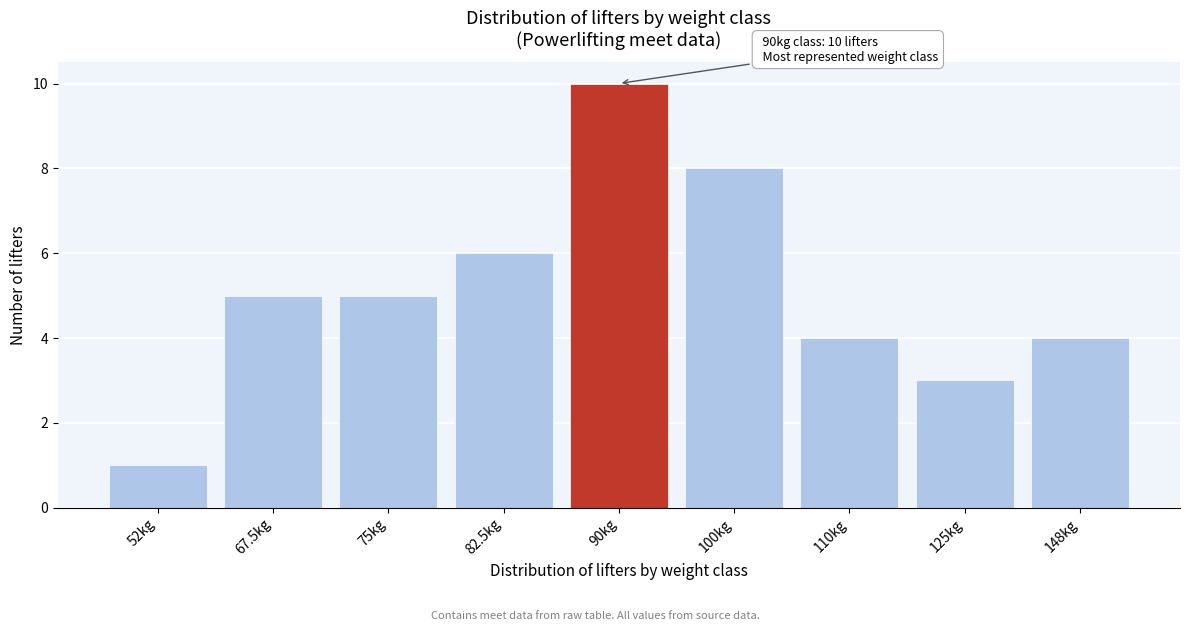

Reading left to right, list all the values displayed in this chart.

52kg=1	67.5kg=5	75kg=5	82.5kg=6	90kg=10	100kg=8	110kg=4	125kg=3	148kg=4